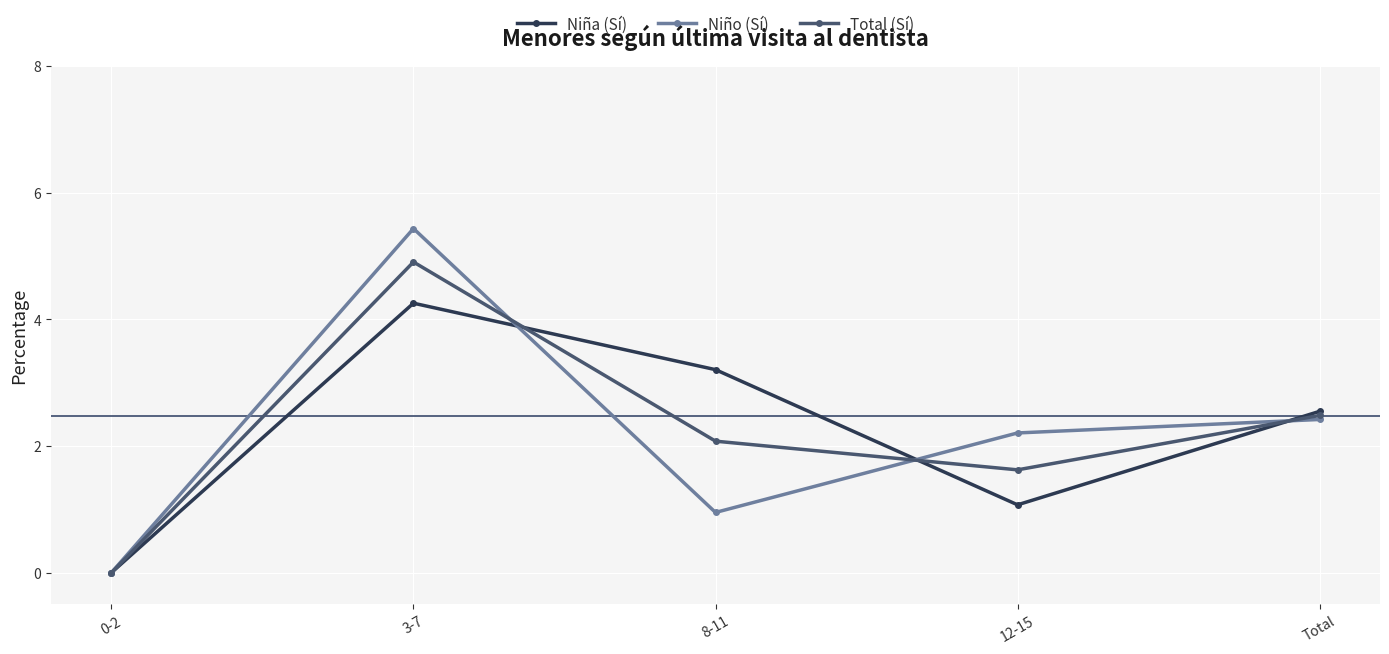

What is the value of the Niño (Sí) point at the 2nd from the left?

5.4